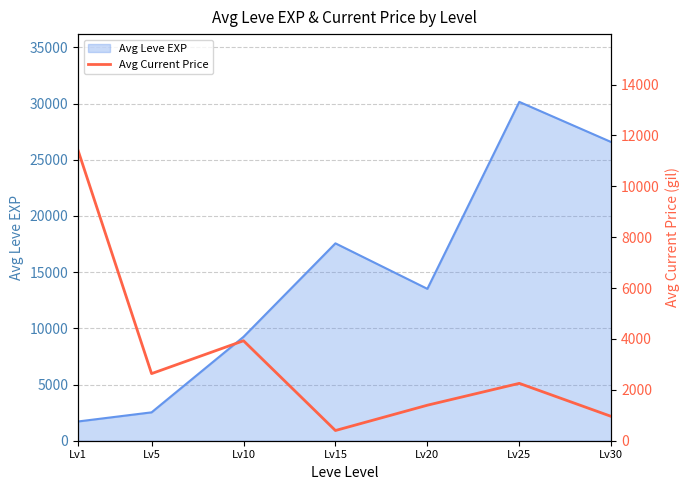

What is the smallest value displayed?

401